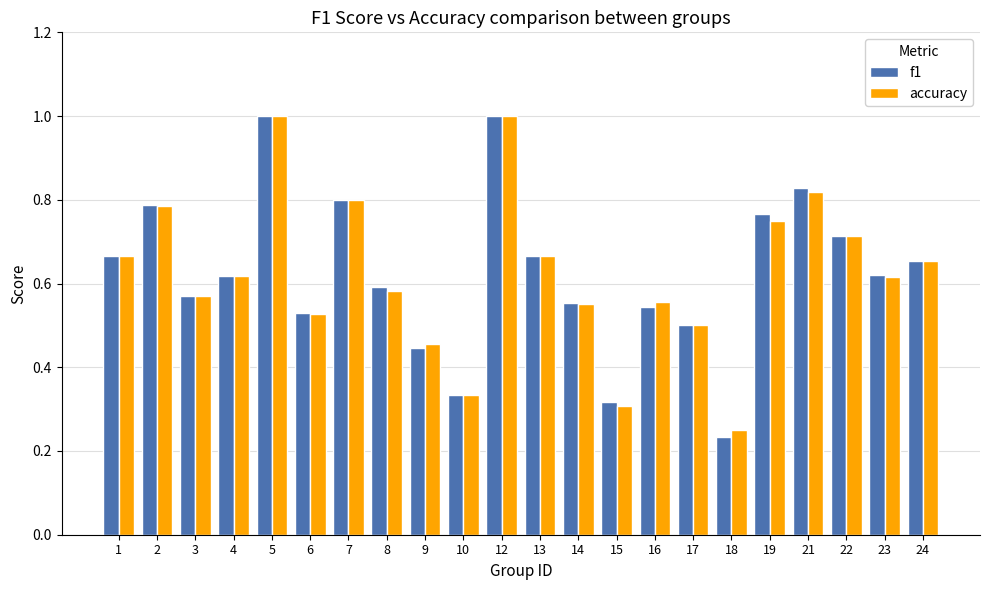

How many bars are there in each group?

2